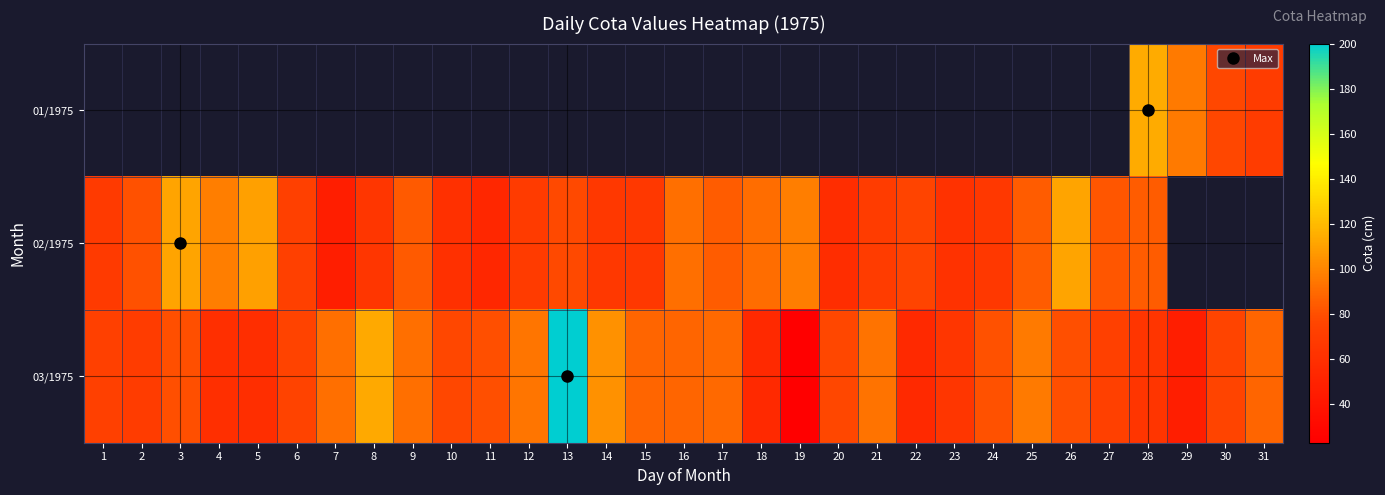

The value of 03/1975 at 13 is 200.0. True or false?

True